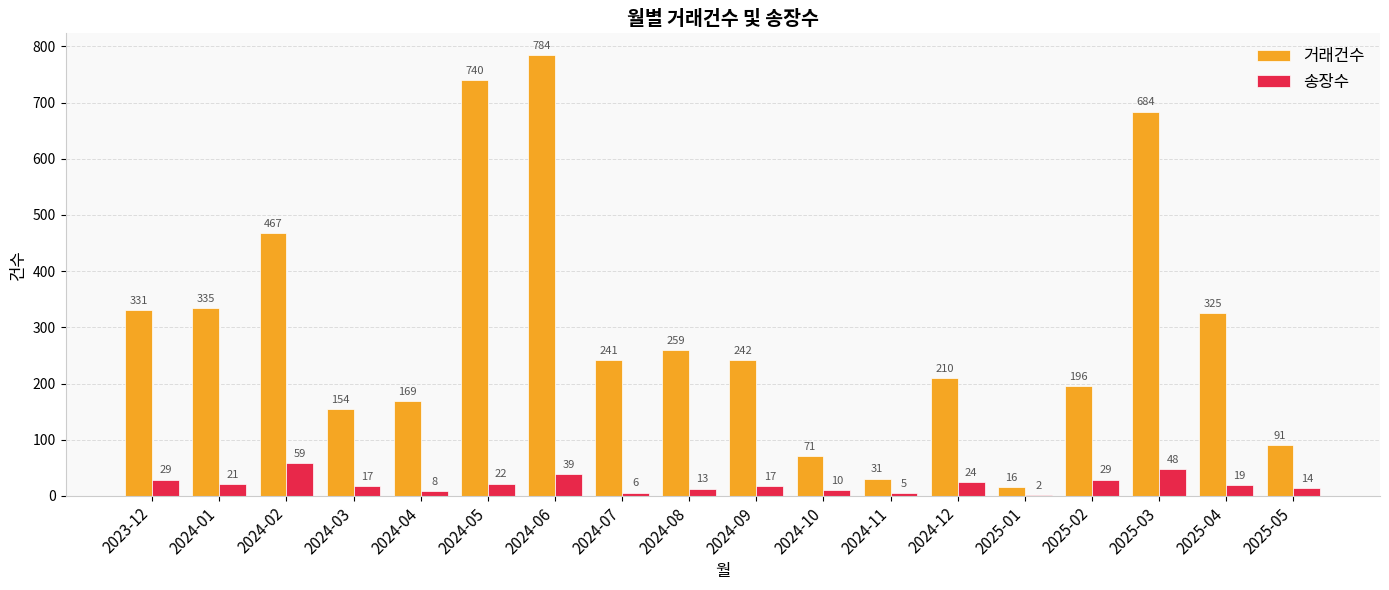

Which category has the highest value across all series?

2024-06